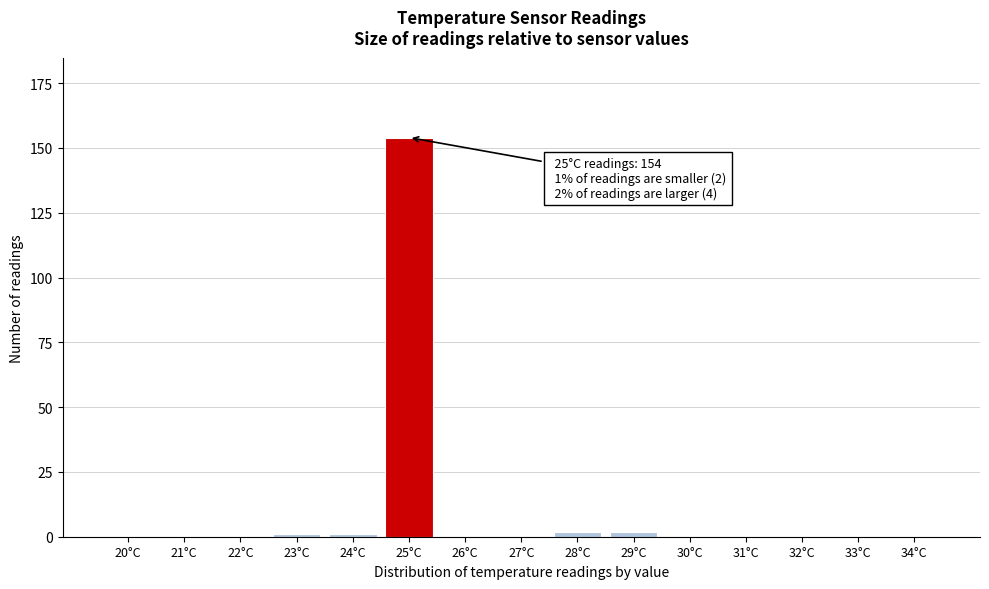

Which category has the highest value across all series?

25°C